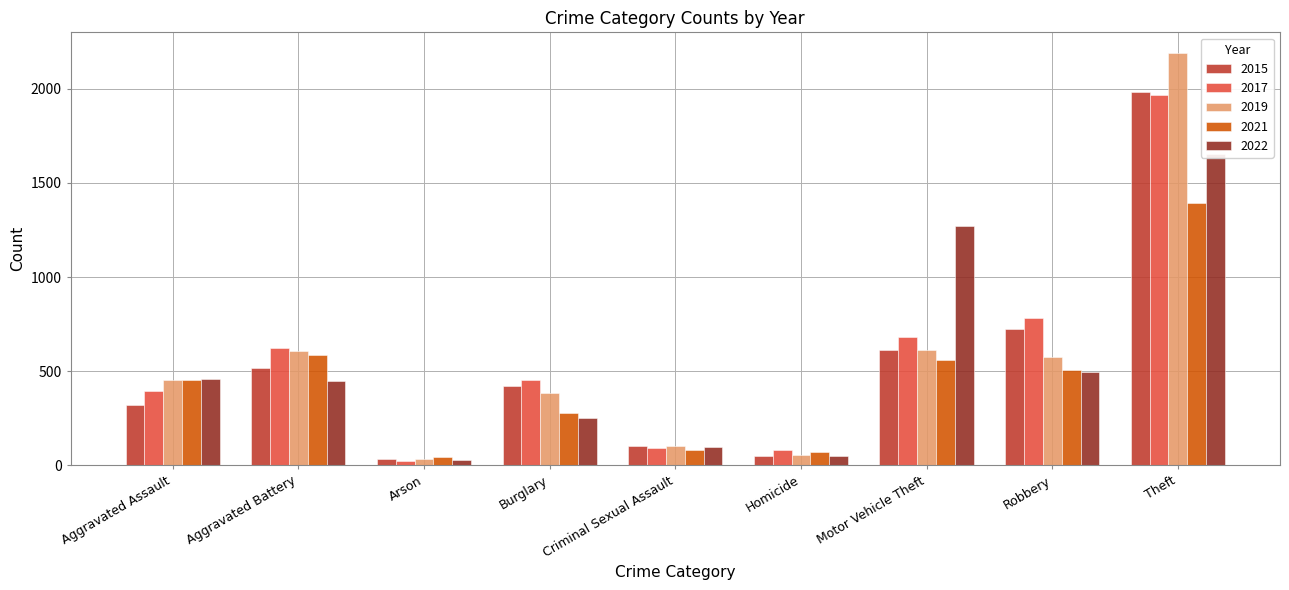

What is the average value of the 2017 series?

566